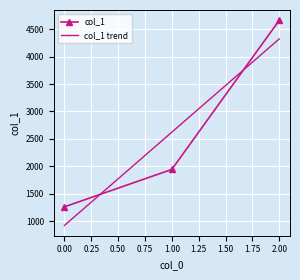

What is the minimum value for col_1?

1260.5